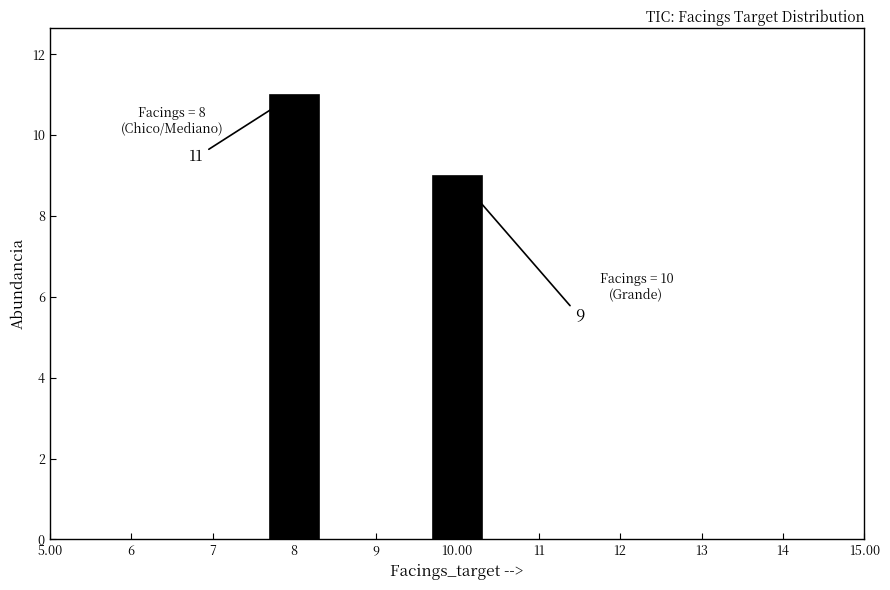

Reading right to left, what are all the values shown in this chart?

10.00=9	8=11